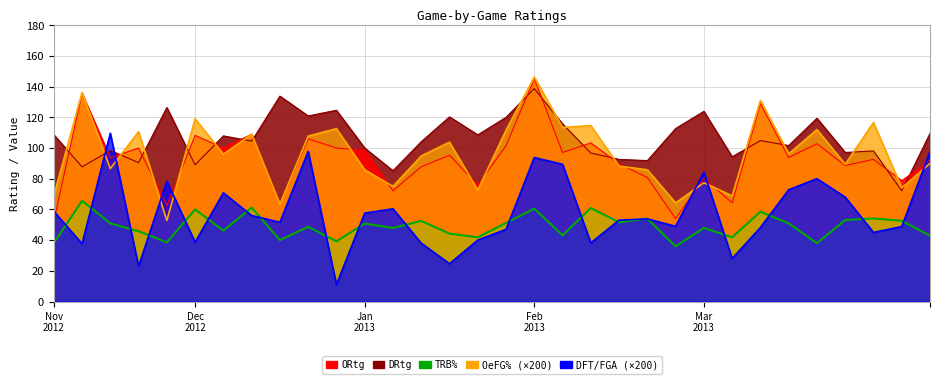

What is the greatest value displayed?

146.2